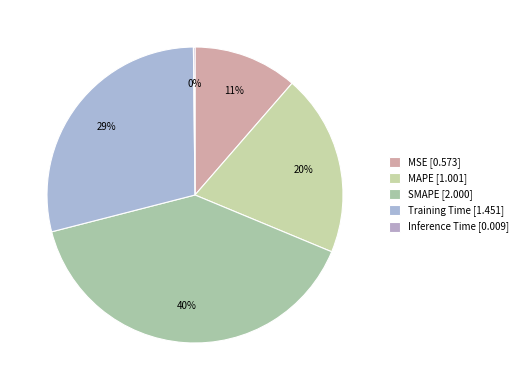

How much of the chart is everything except MSE?

88.6%